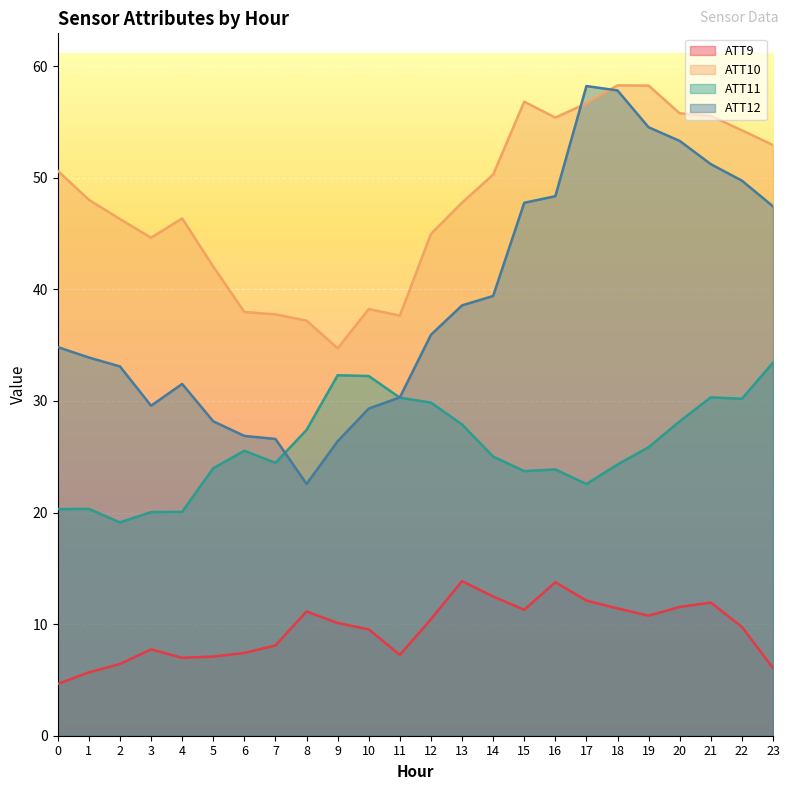

True or false: ATT10 and ATT9 cross at least once.

False